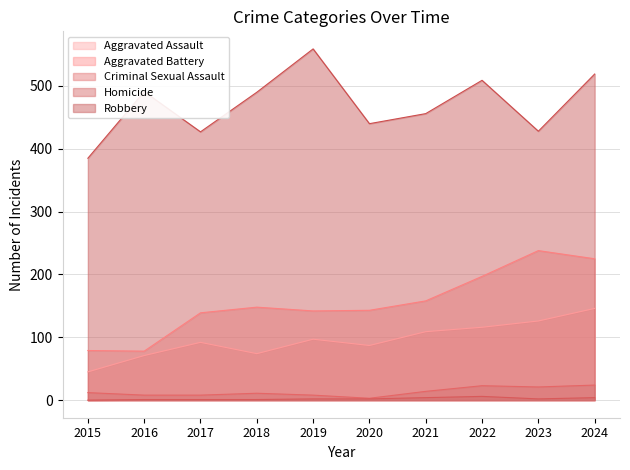

Reading right to left, extract all data points from this chart.

Aggravated Assault: 146	126	116	109	87	97	74	92	71	45
Aggravated Battery: 225	238	197	158	143	142	148	139	78	79
Criminal Sexual Assault: 24	21	23	14	3	8	11	8	8	12
Homicide: 4	2	6	4	2	2	1	1	1	0
Robbery: 519	428	509	456	440	559	490	427	491	385